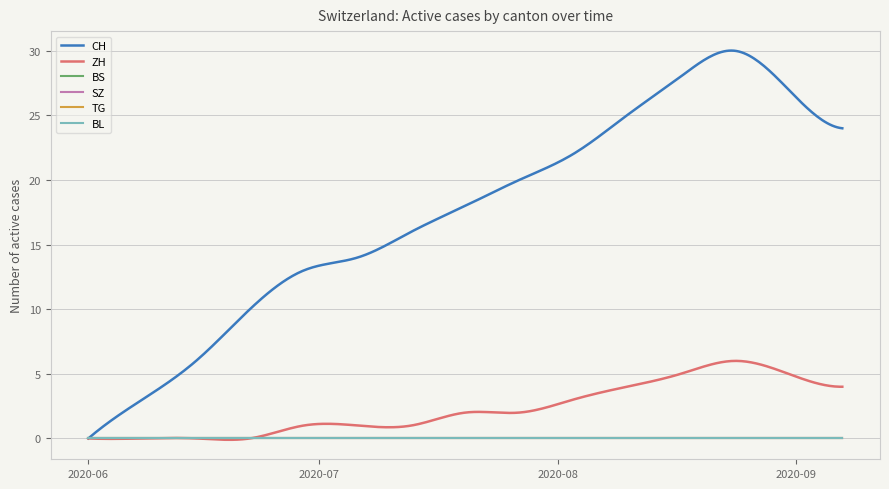

True or false: SZ and ZH cross at least once.

False